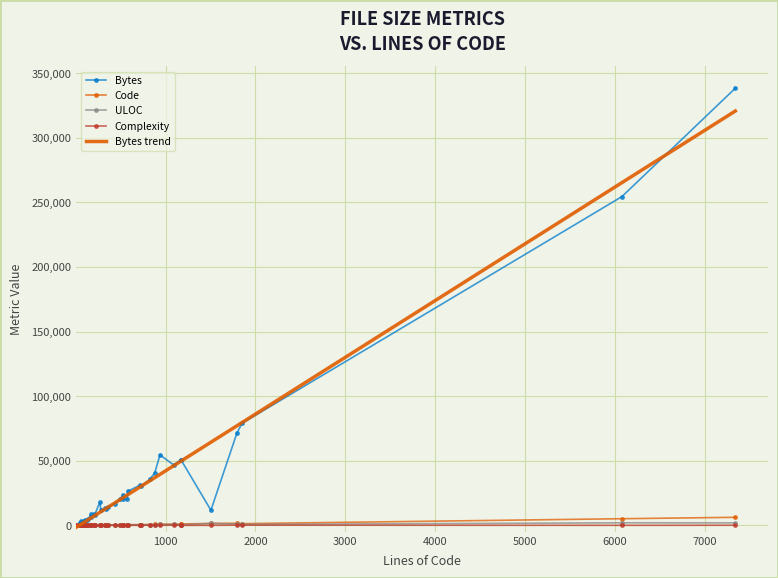

At how many categories does at least one series exceed 35917?

9